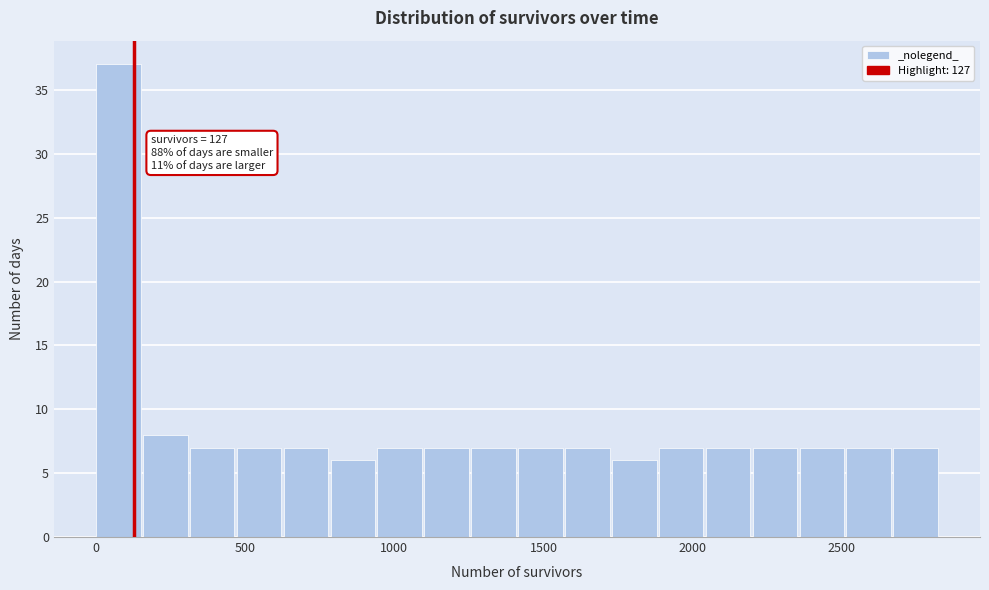

Read against the x-axis, roughly where is the centre of the tallest bar?

50